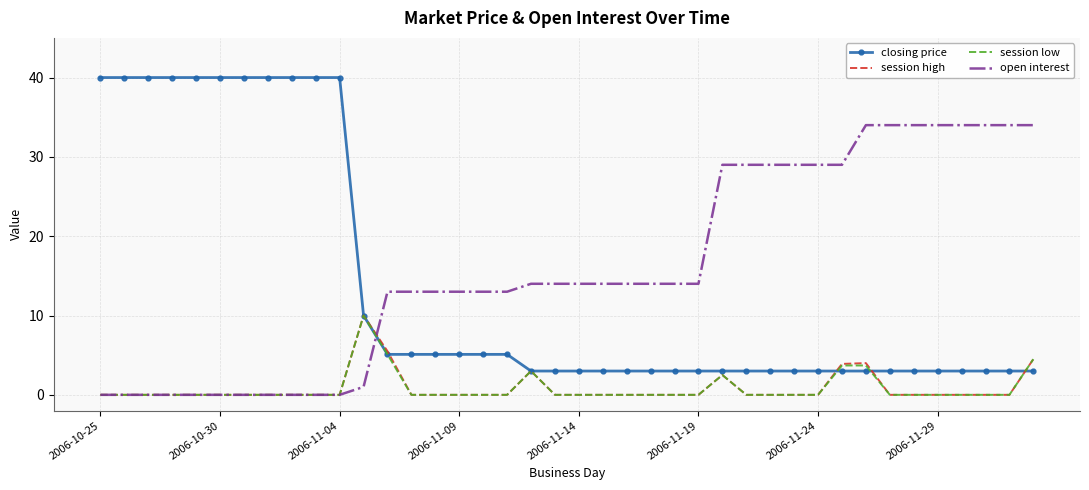

What is the greatest value displayed?

40.0